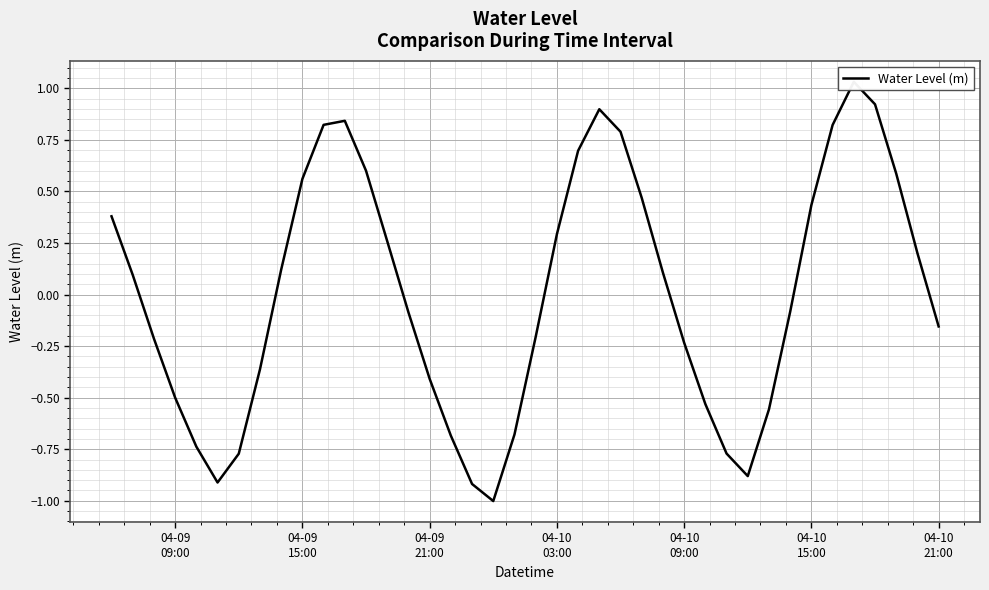

How many series are shown in this chart?

1